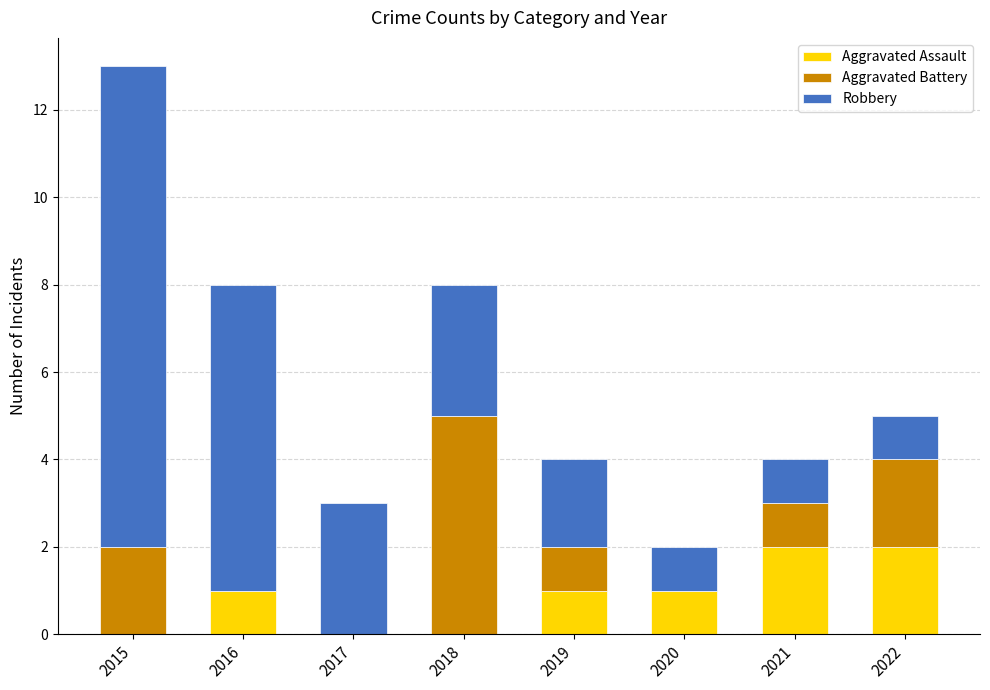

At which category is the sum across all series the highest?

2015